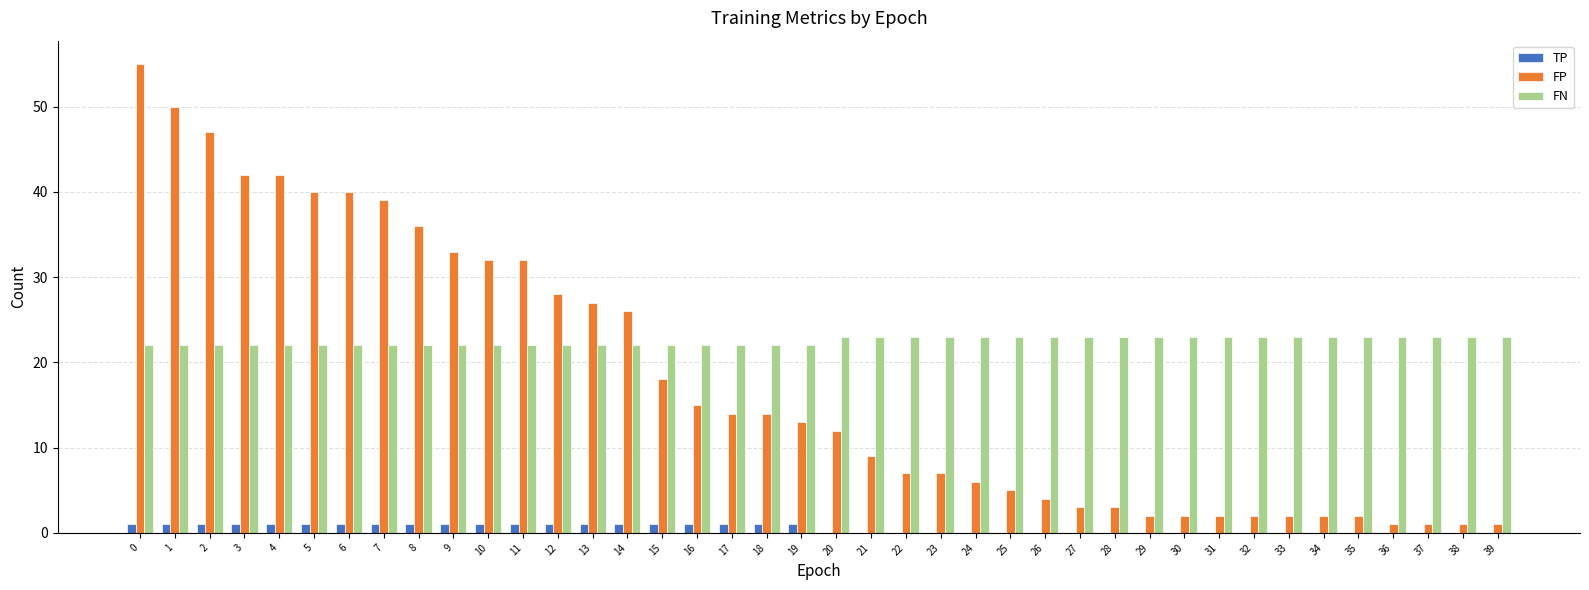

How many distinct data groups are displayed?

3